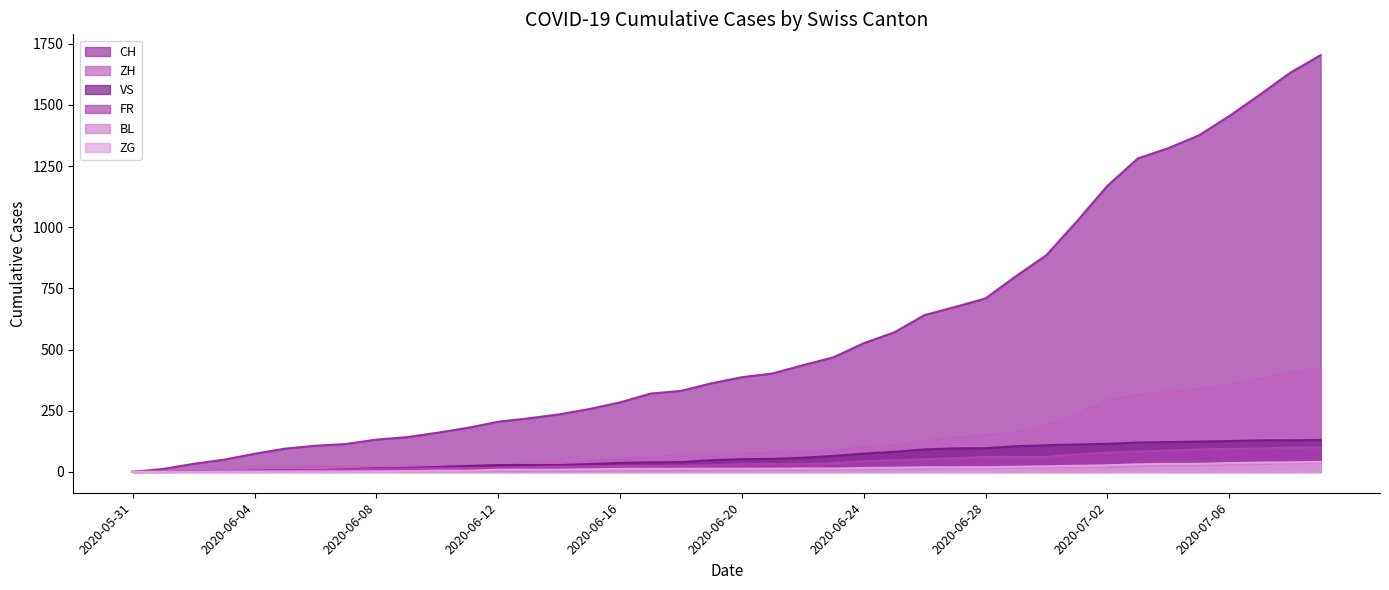

What is the average value of the FR series?

40